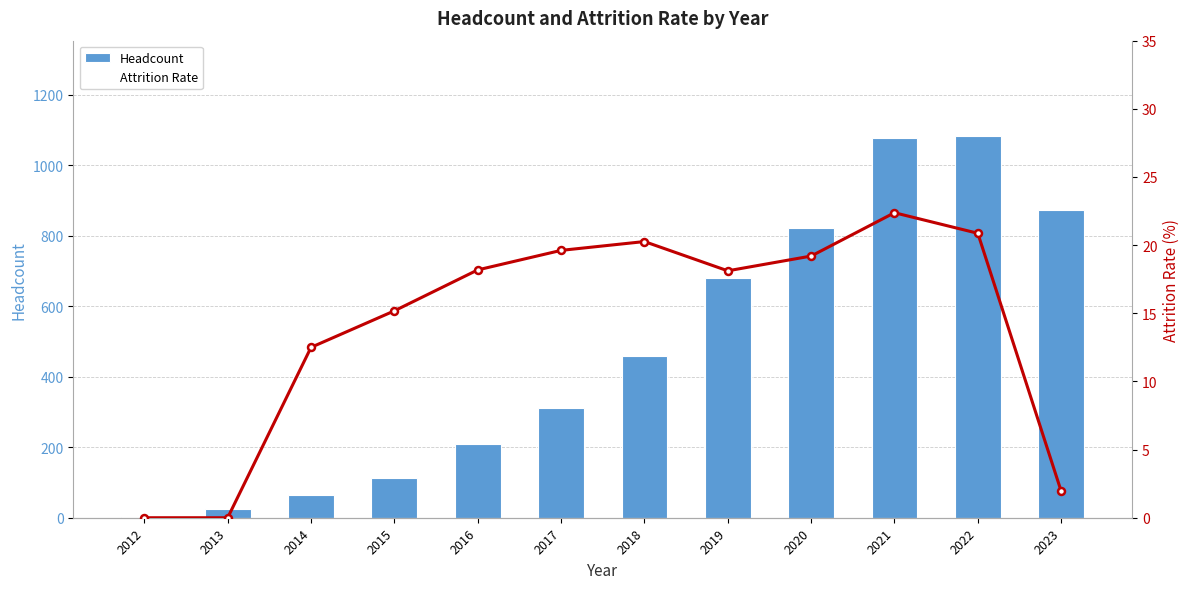

What is the highest value of the Headcount series?

1083